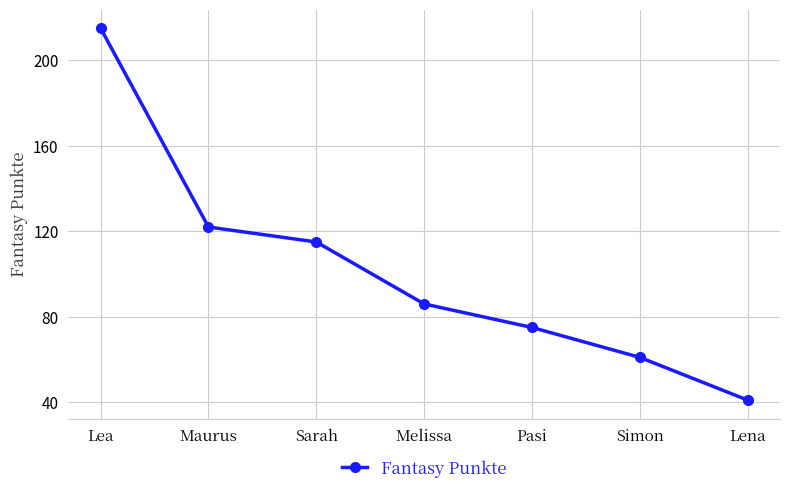

List the labels in order of value, largest first.

Lea, Maurus, Sarah, Melissa, Pasi, Simon, Lena